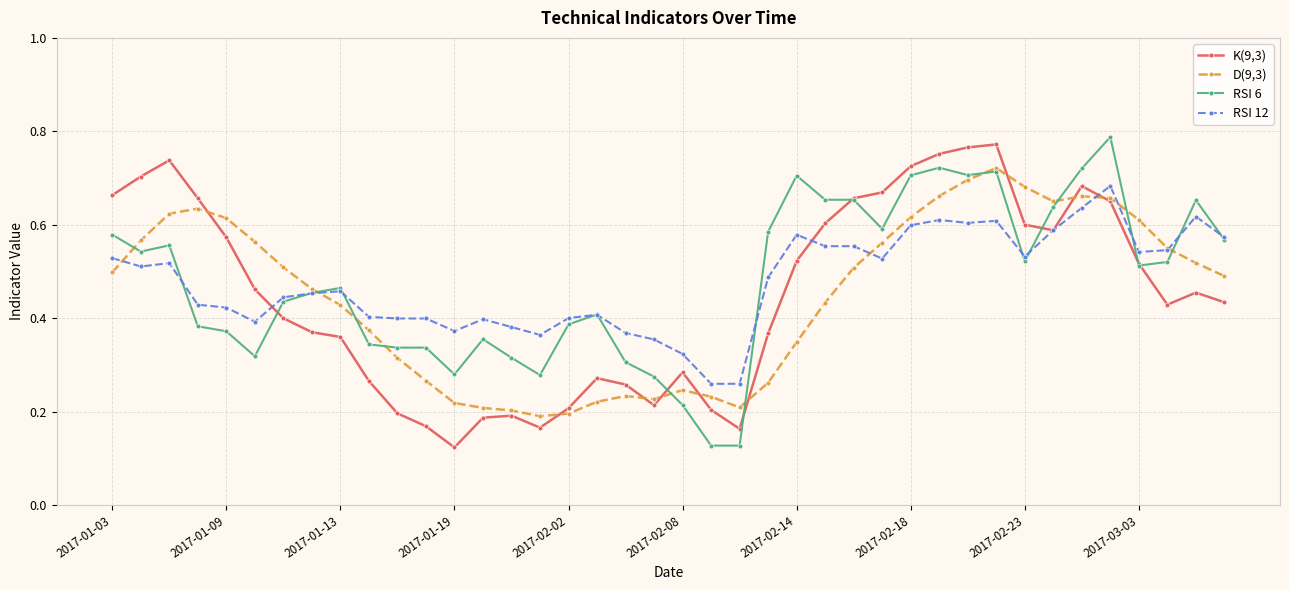

At how many categories does at least one series exceed 0?

40